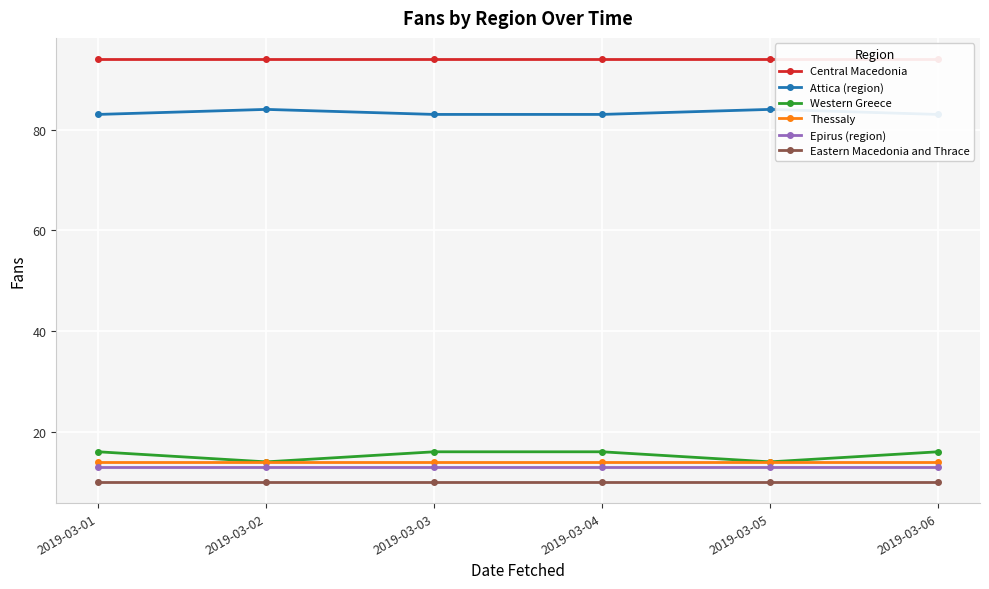

Where is Attica (region) nearest to the value 83?

2019-03-01